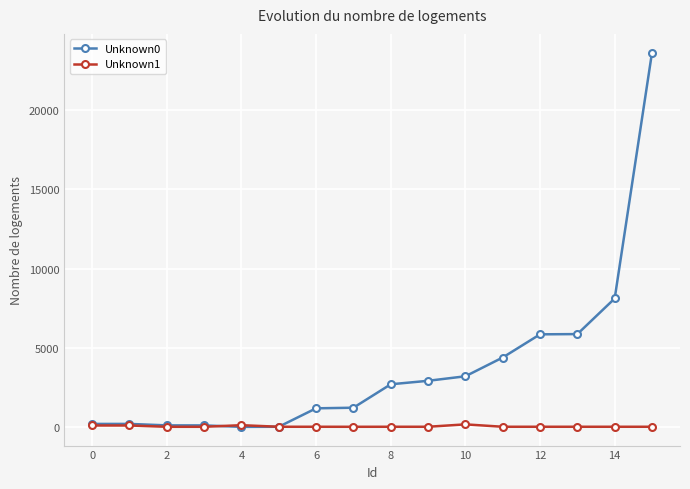

Rank the series by their maximum value, from highest to lowest.

Unknown0, Unknown1